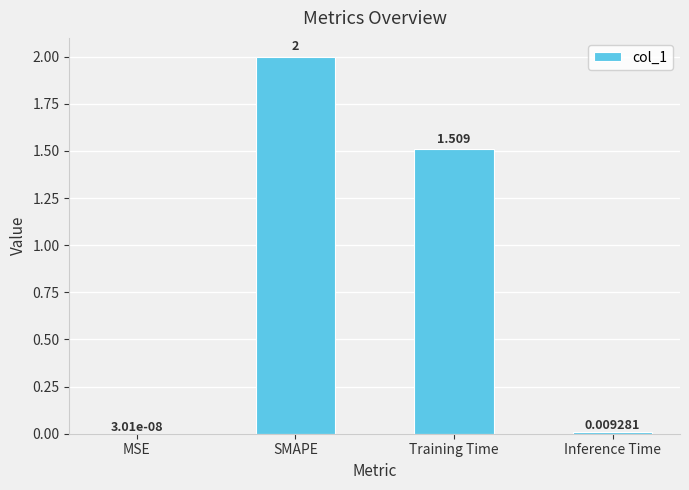

What is the greatest value displayed?

2.0